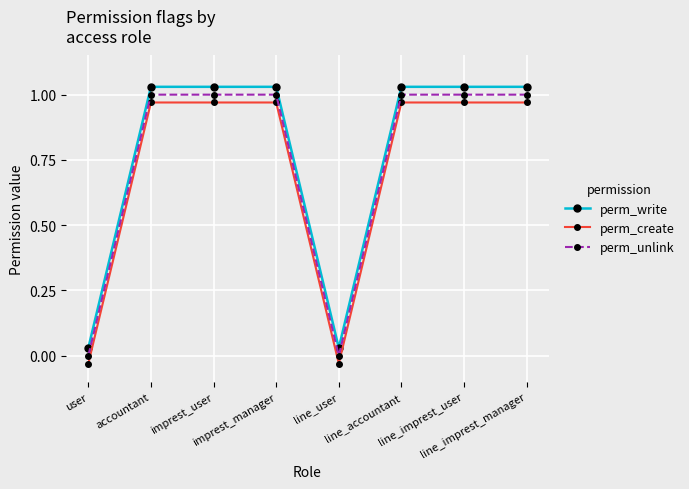

How many lines are shown in the chart?

3